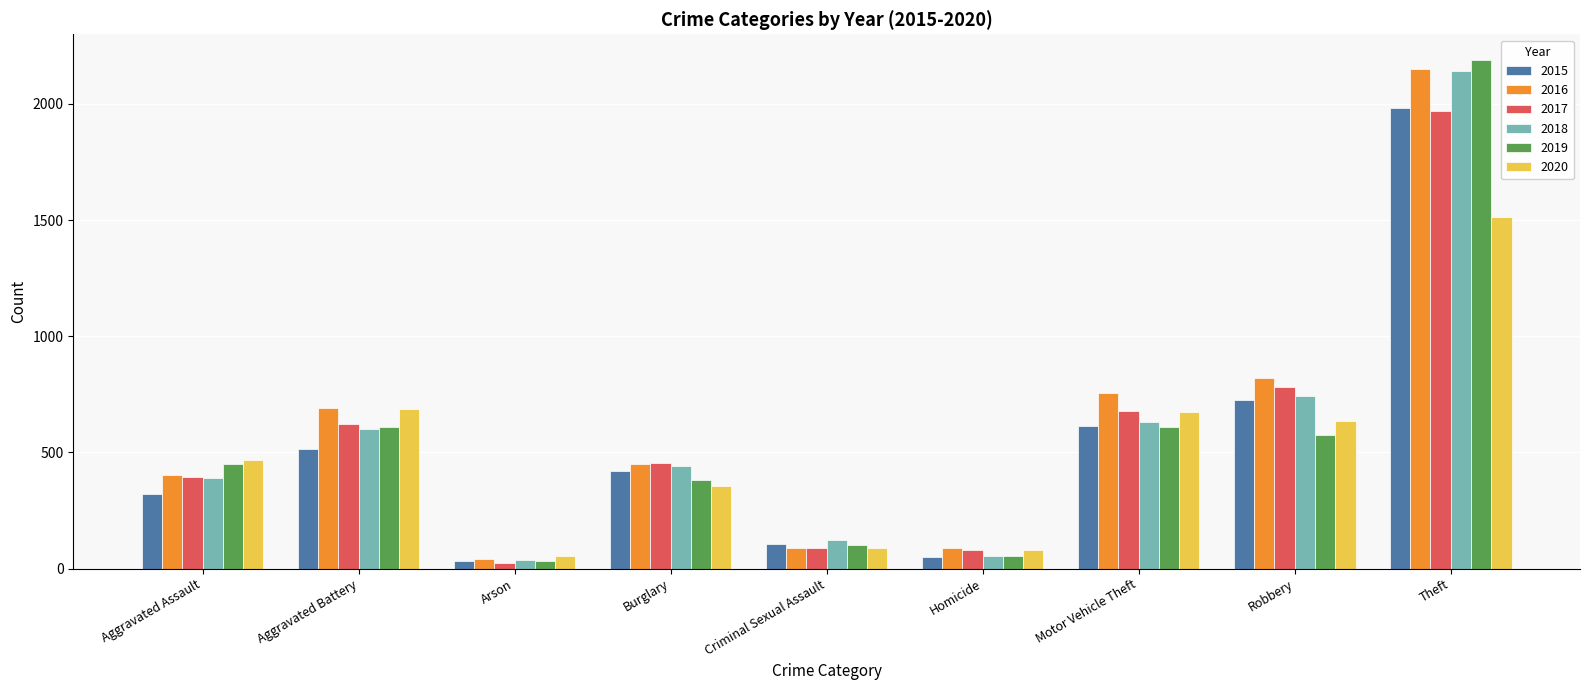

What is the value of the 2020 bar at the 9th from the left?

1512